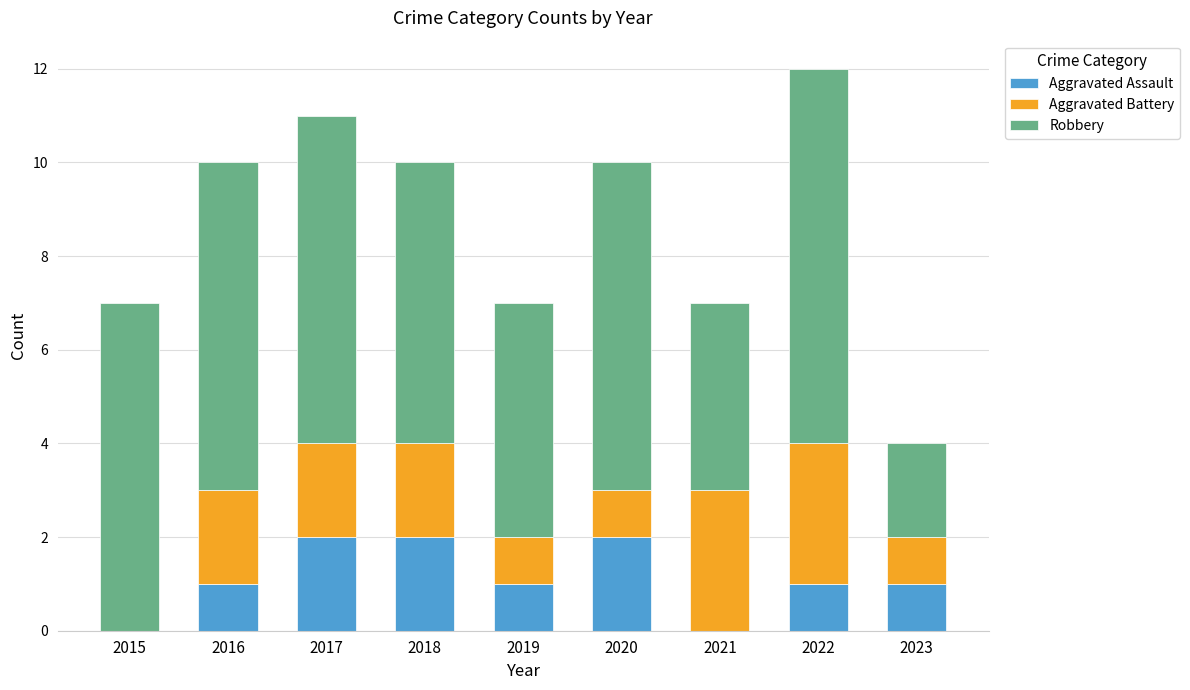

True or false: Aggravated Assault has a value of 1 at 2022.

True